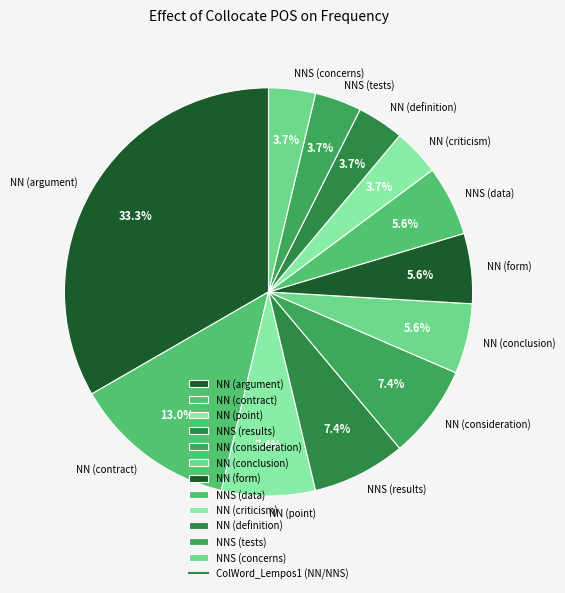

Which has a higher value, NN (contract) or NN (point)?

NN (contract)